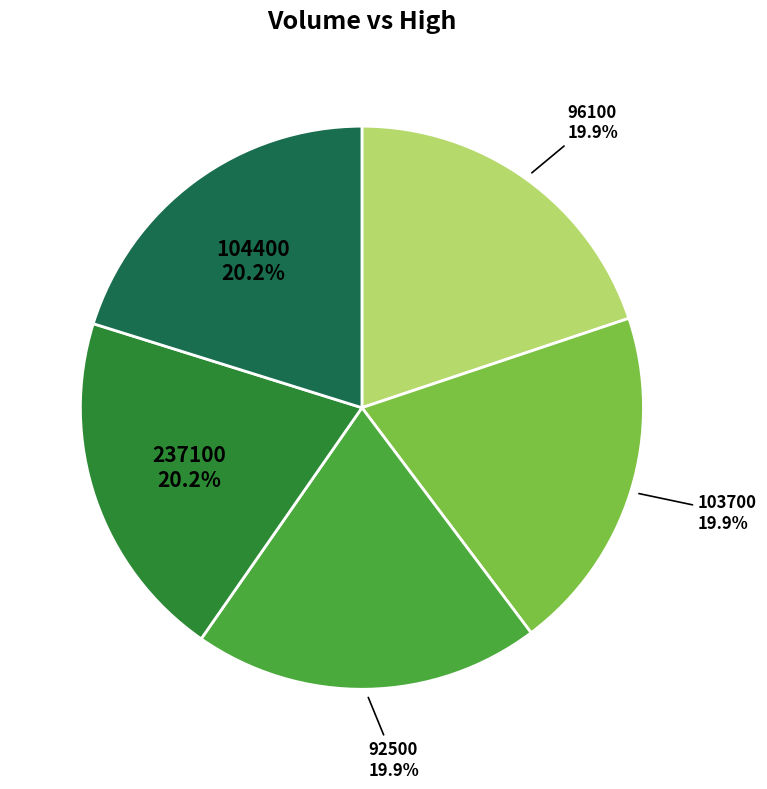

Is there a majority slice in this chart?

No